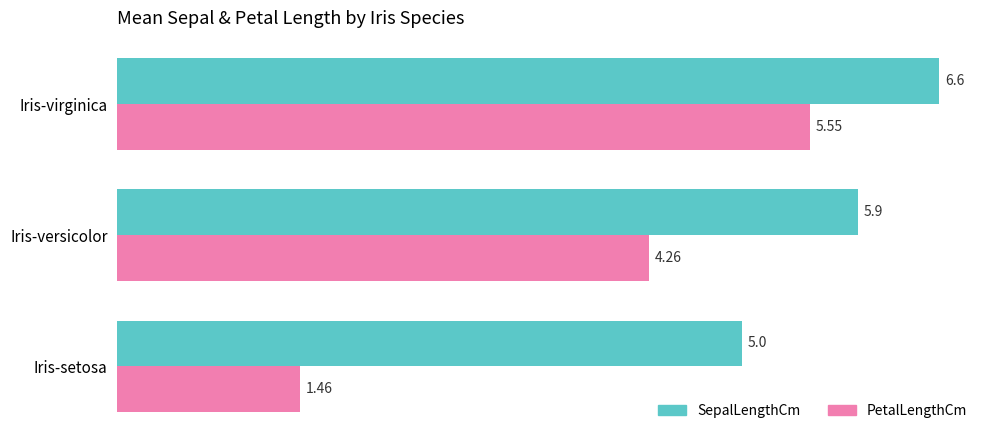

Count the number of categories in the chart.

3